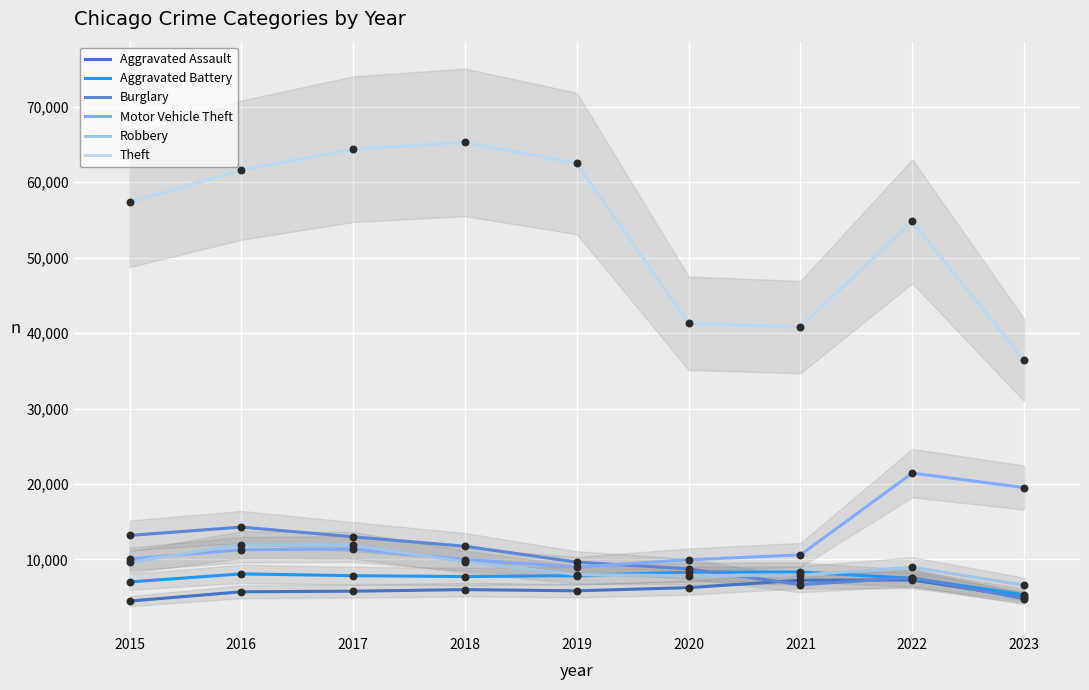

Which series has the largest total across all categories?

Theft